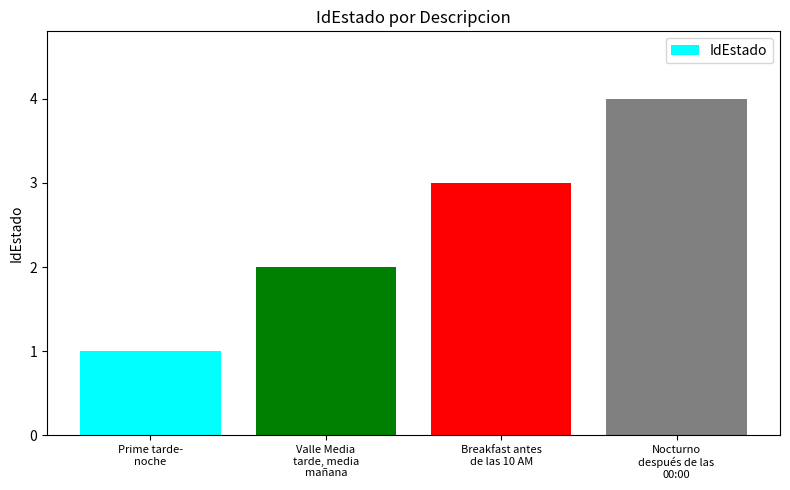

At which category does the chart reach its peak across all series?

Nocturno
después de las
00:00